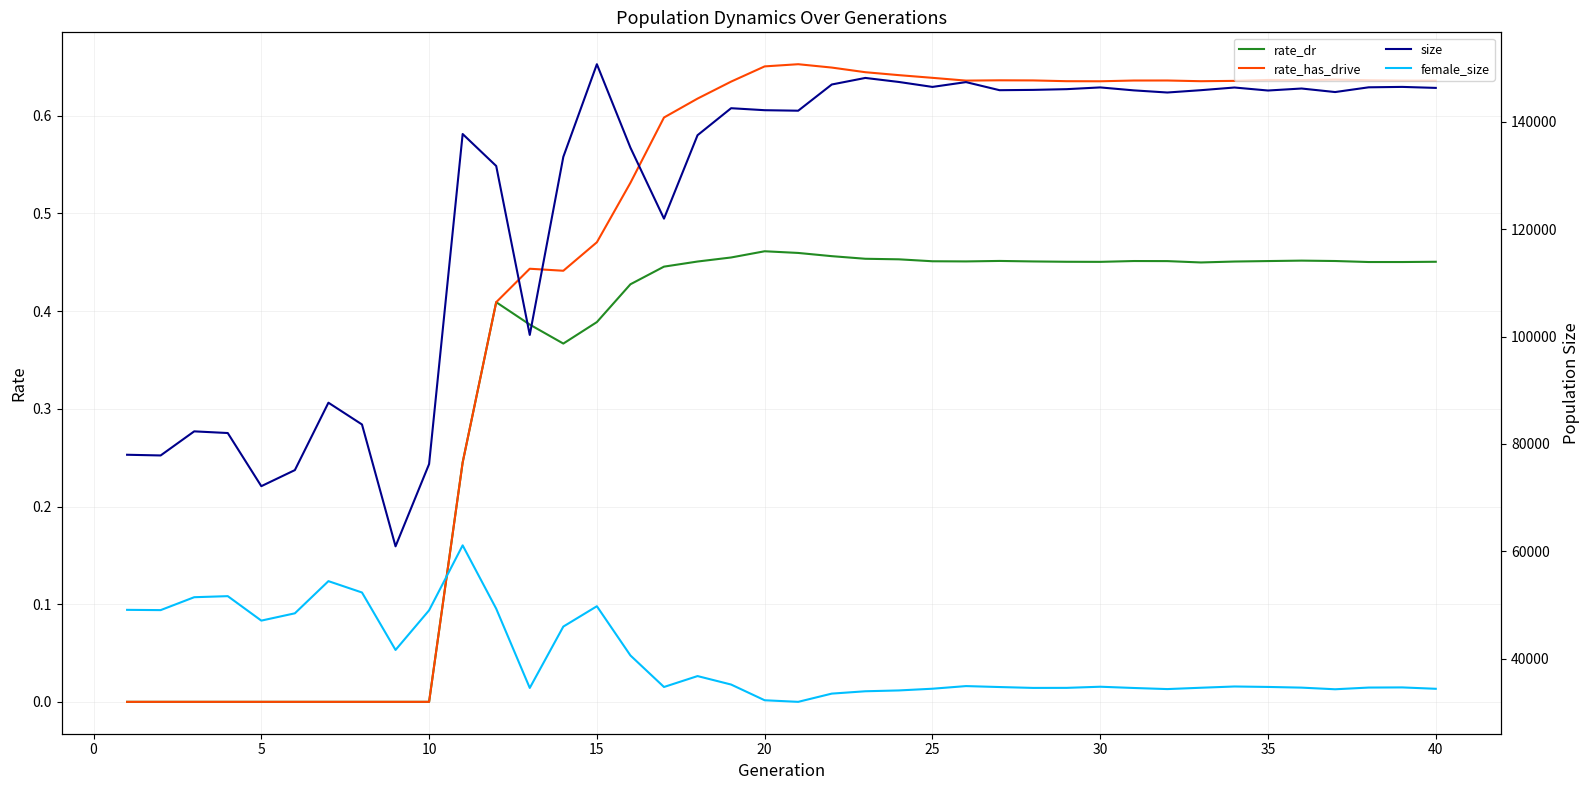

True or false: rate_dr has a value of 0.7 at 40.

False